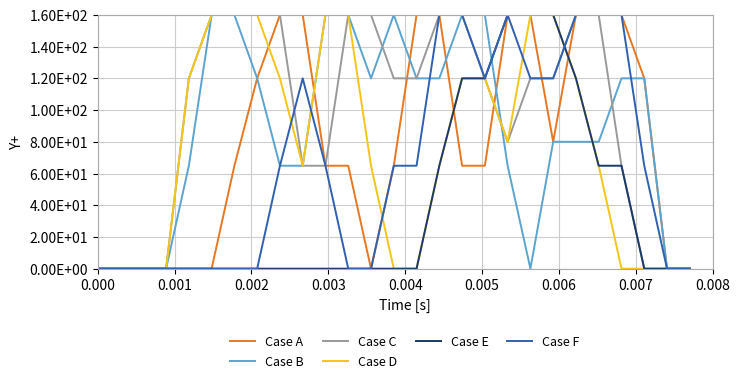

Is this an area chart (filled region under the line)?

No